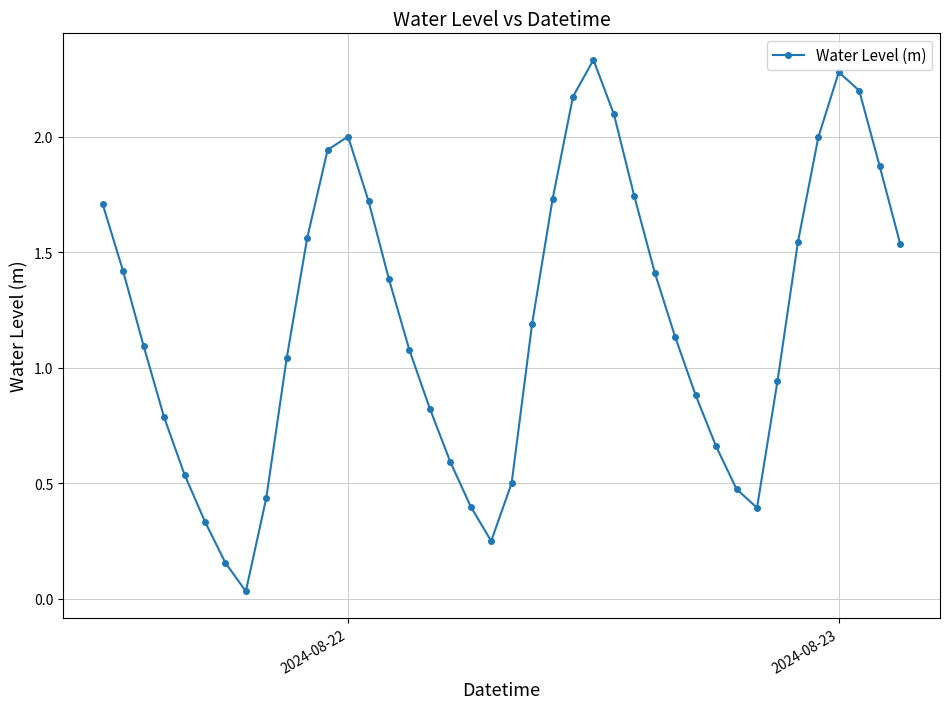

How many lines are shown in the chart?

1